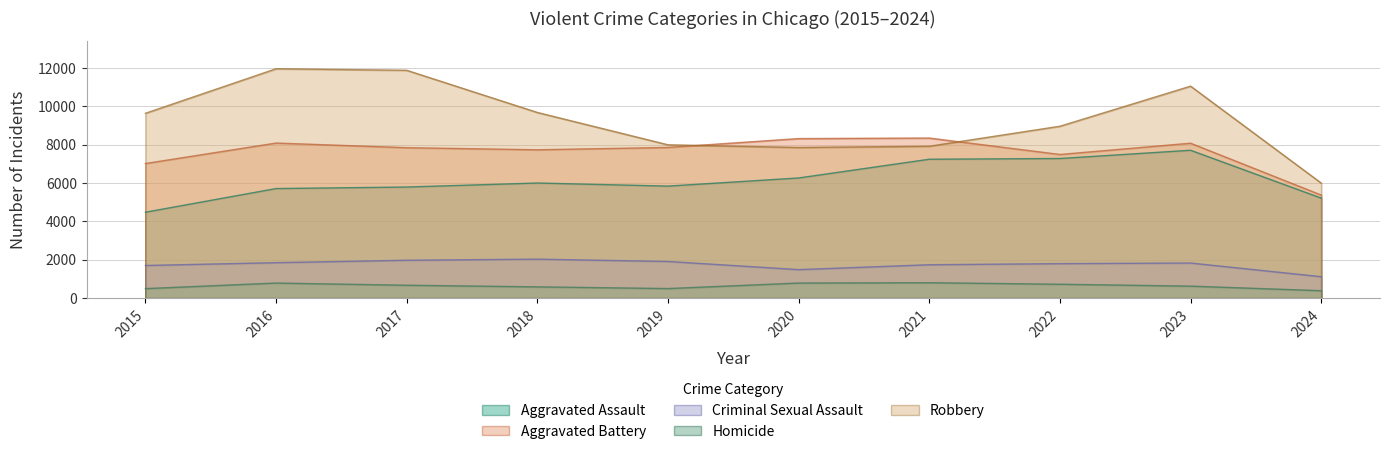

Reading left to right, what are all the values shown in this chart?

Aggravated Assault: 4480	5713	5793	6002	5841	6265	7242	7280	7710	5215
Aggravated Battery: 7019	8086	7845	7735	7858	8320	8347	7491	8078	5374
Criminal Sexual Assault: 1703	1850	1976	2033	1912	1487	1741	1799	1831	1118
Homicide: 496	786	672	588	499	787	804	724	626	387
Robbery: 9638	11960	11880	9681	7995	7855	7920	8963	11053	5999